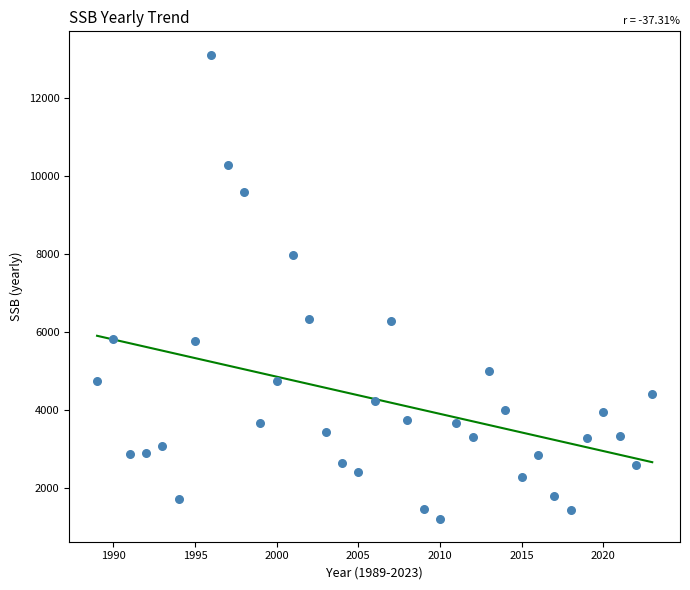

What is the range of Y values (max minus min)?

11876.1